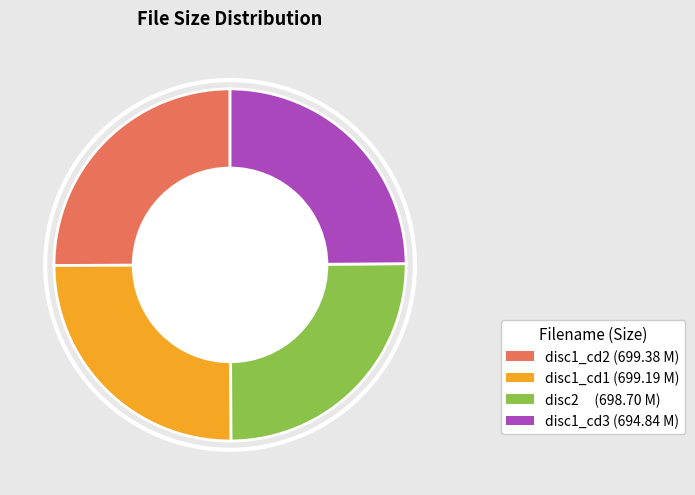

Is there any slice that represents more than half of the pie?

No